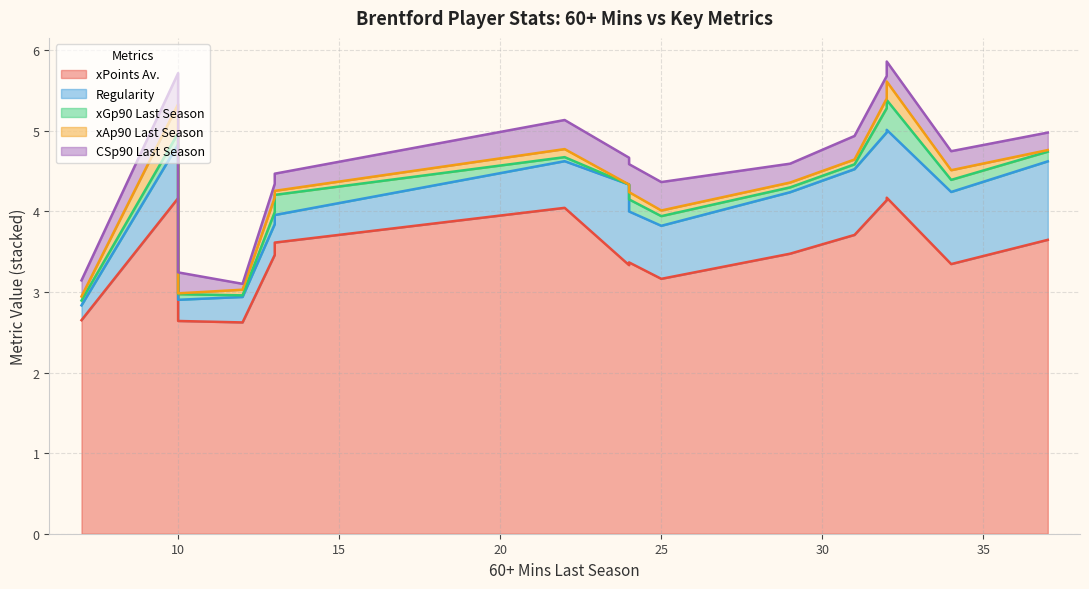

How many values in the xGp90 Last Season series exceed 0?

15